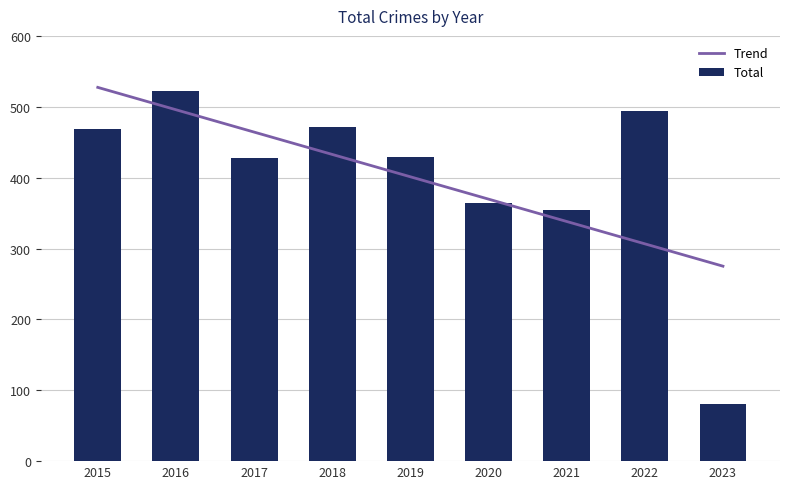

What is the value of the Trend bar at the 7th from the left?

338.2